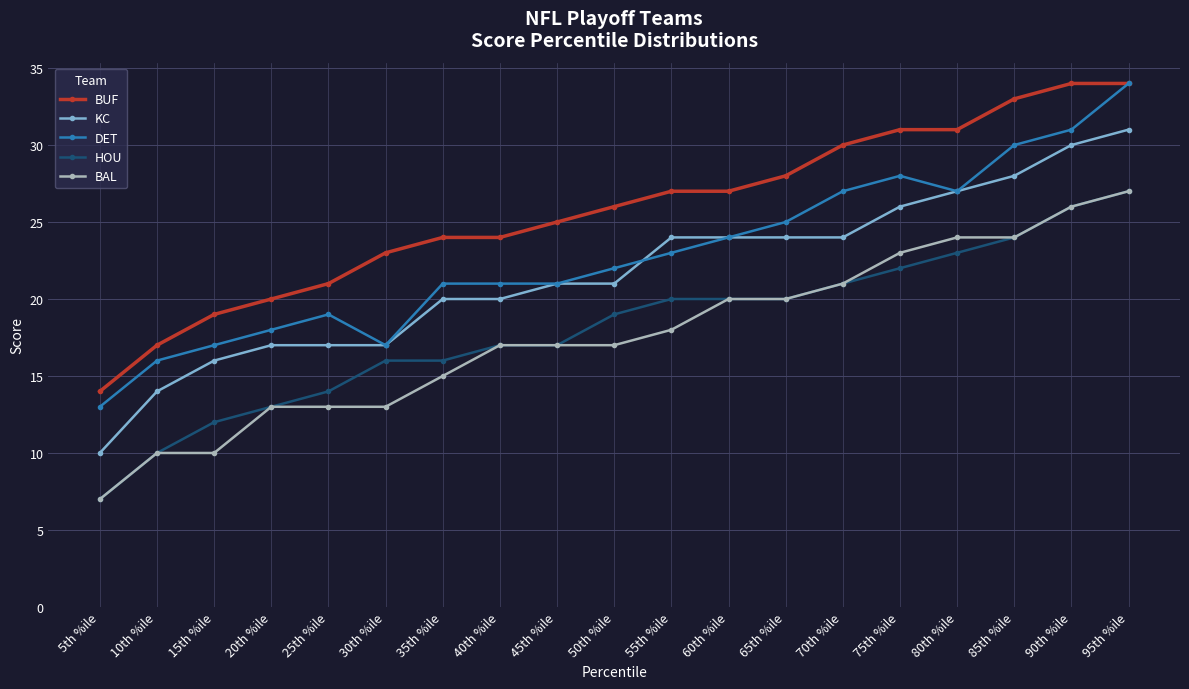

Which series has the largest total across all categories?

BUF